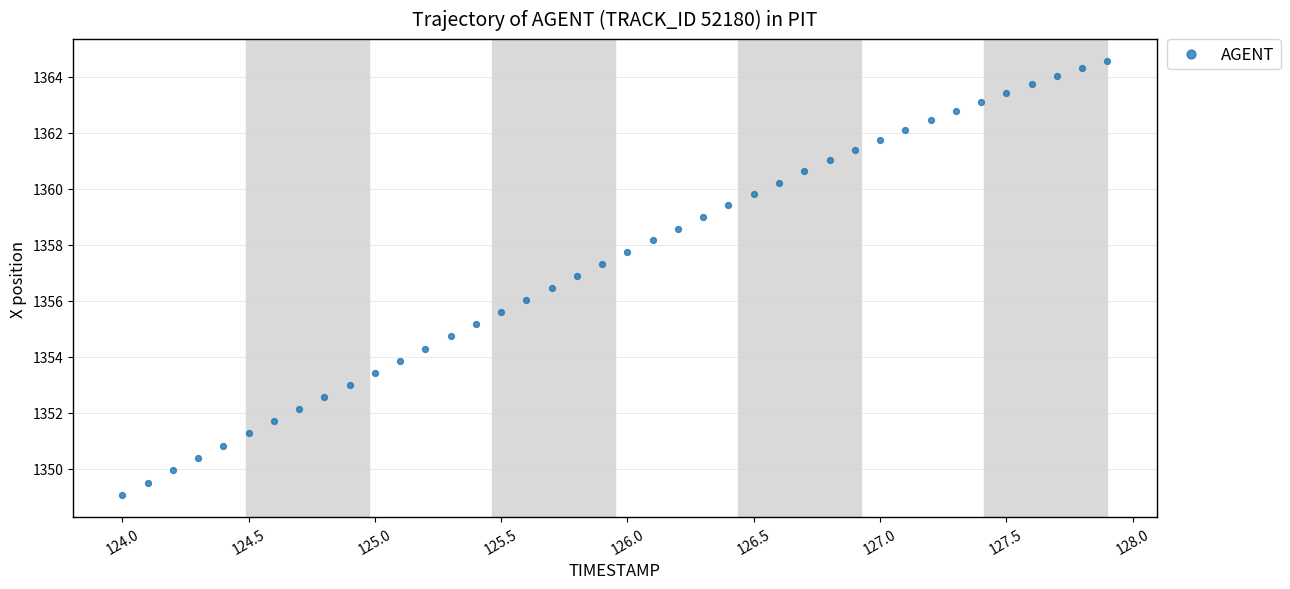

What is the range of Y values (max minus min)?

15.5